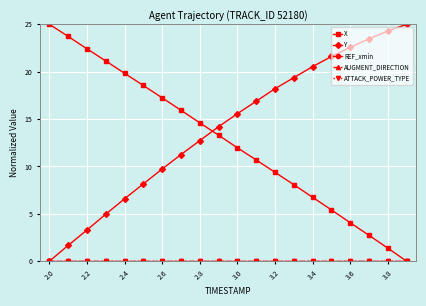

Does the chart have visible grid lines?

Yes